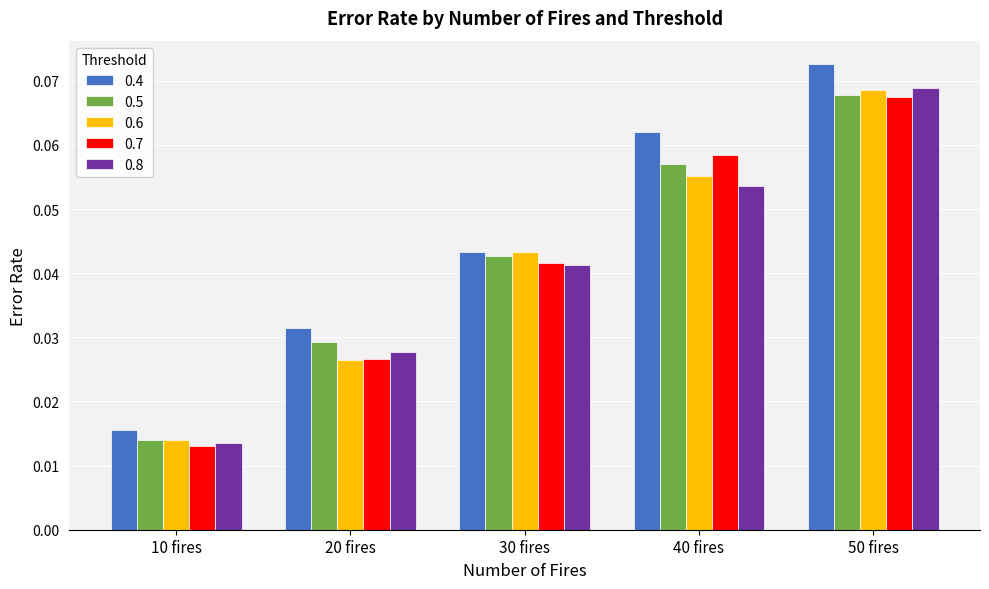

At which category is the sum across all series the highest?

50 fires